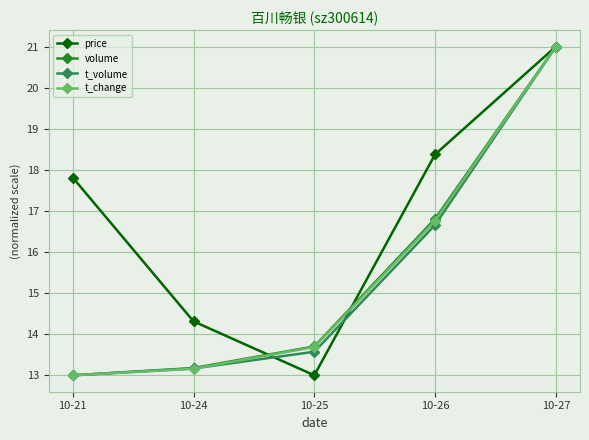

How many series are shown in this chart?

4